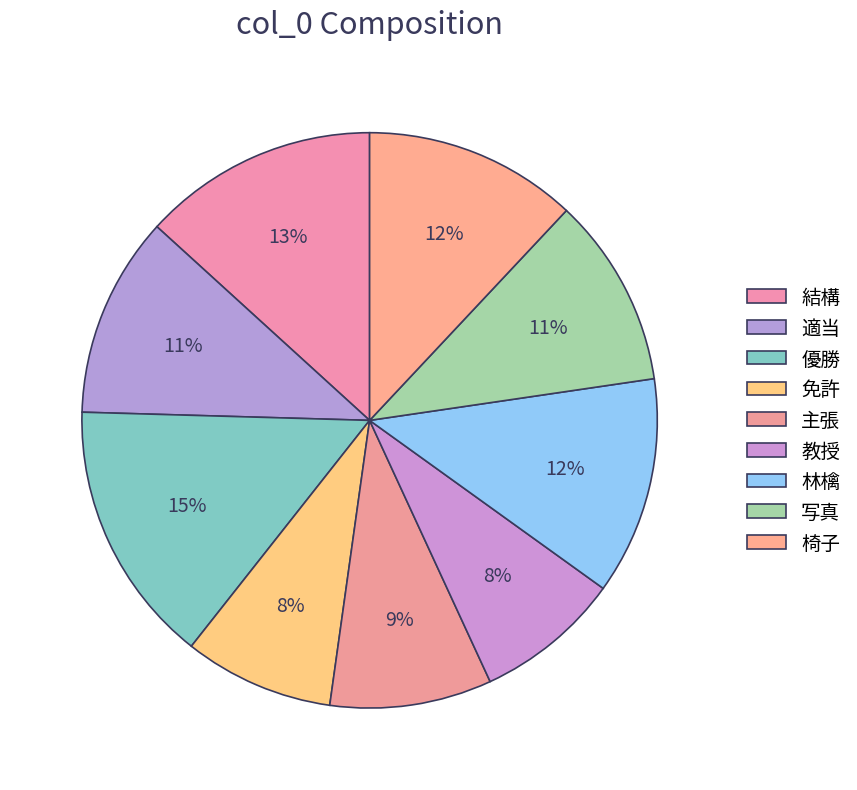

How many segments does this pie chart have?

9